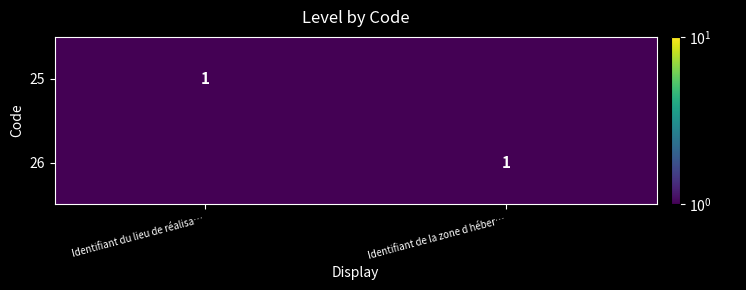

The value of 26 at Identifiant de la zone d héber… is 1.0. True or false?

True